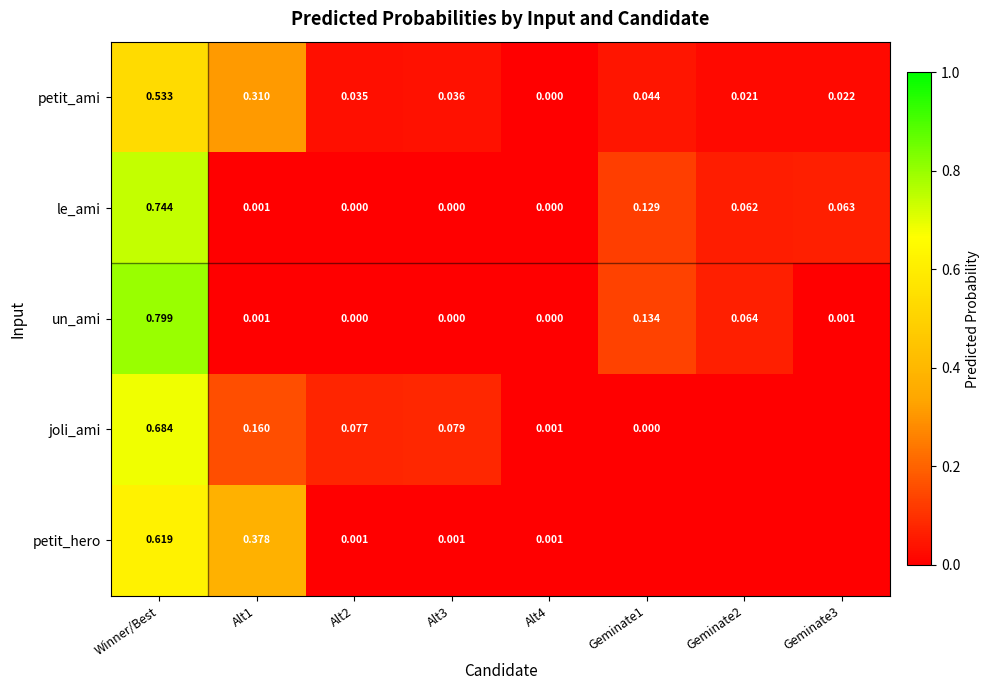

Which series changed the most between Winner/Best and Alt1?

un_ami